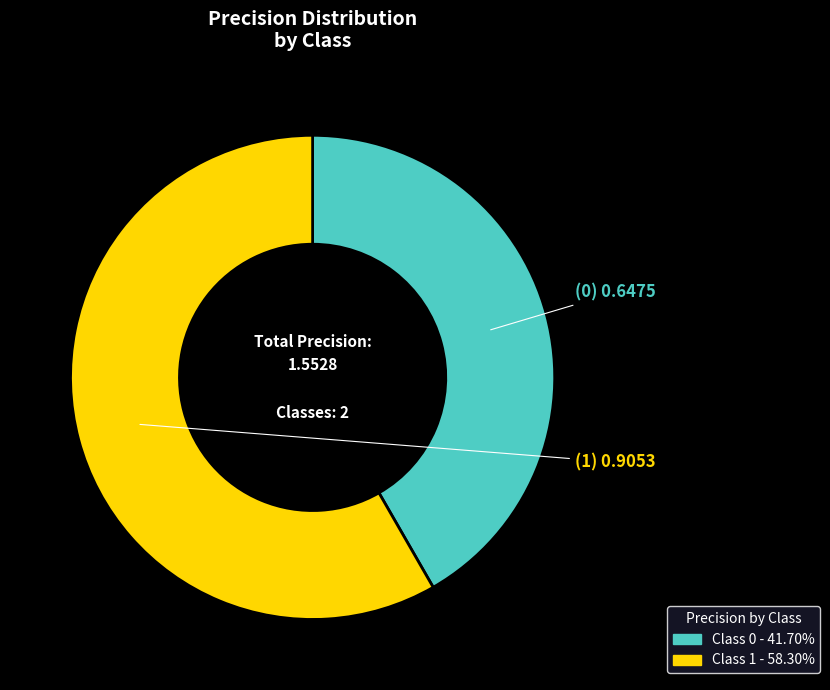

Does any single category account for the majority?

Yes